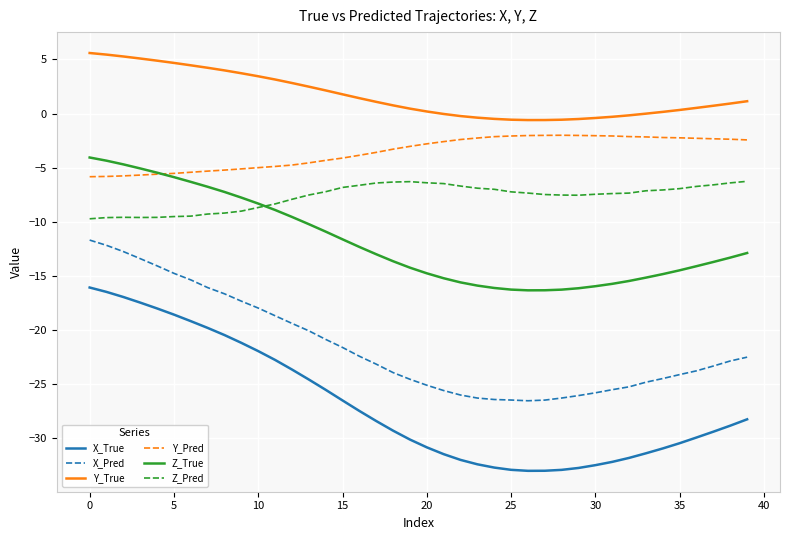

True or false: Z_True and Y_True cross at least once.

False